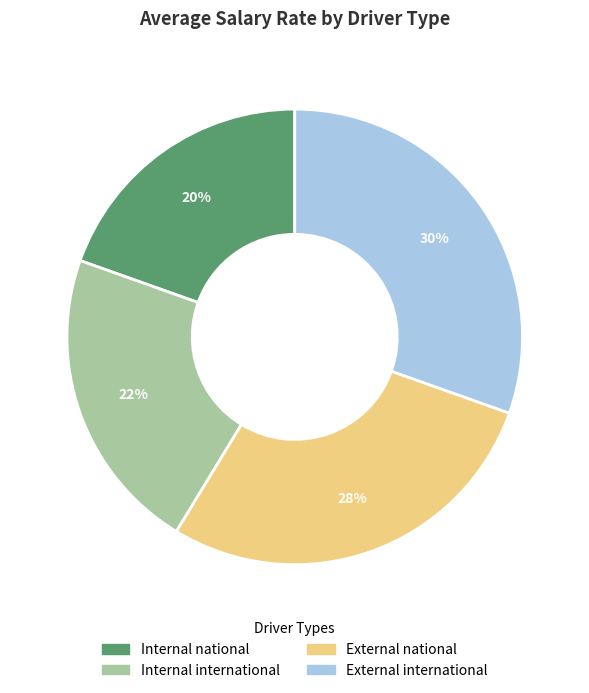

To the nearest percent, what is the combined percentage of External national and Internal international?

50%